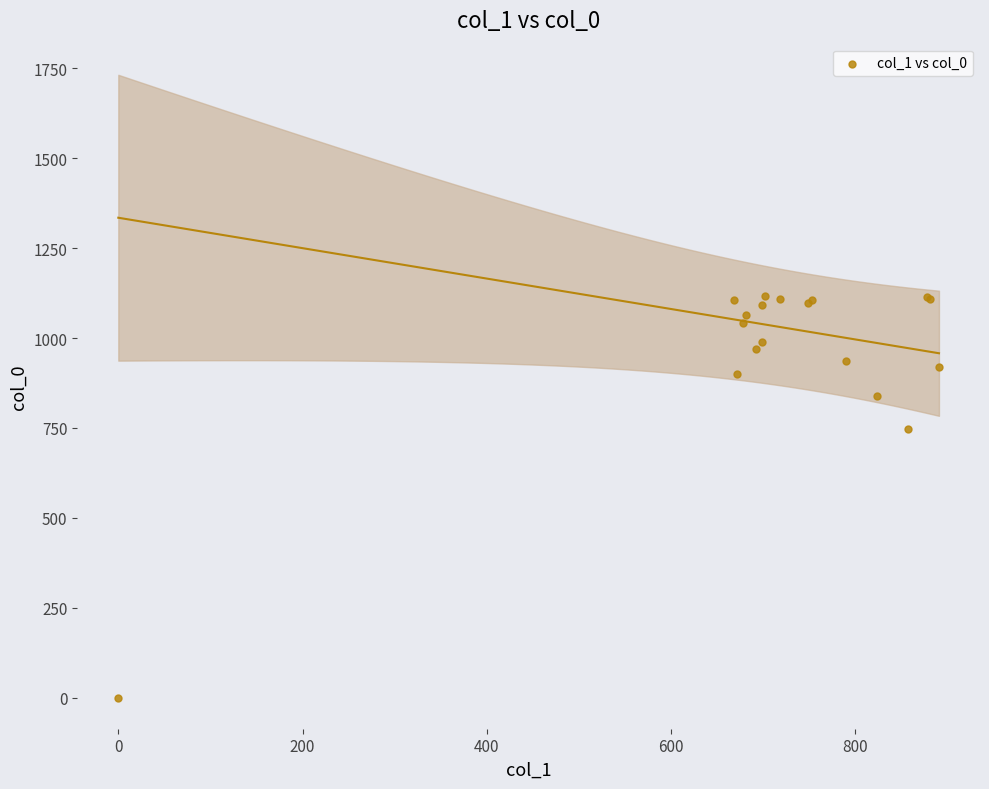

What Y value in the scatter plot is closest to 558?

746.7